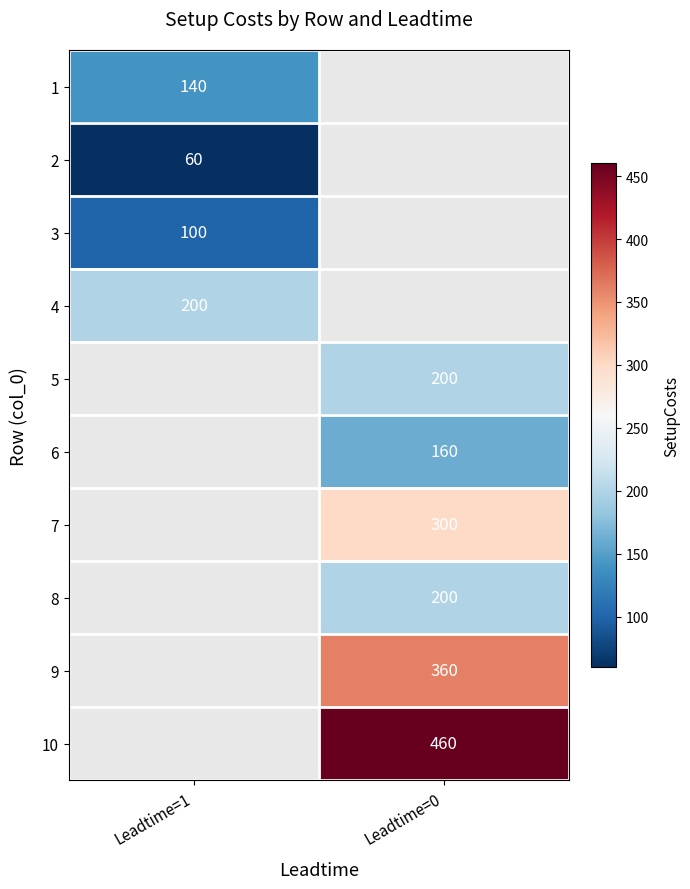

True or false: 2 has a value of 60 at Leadtime=1.

True